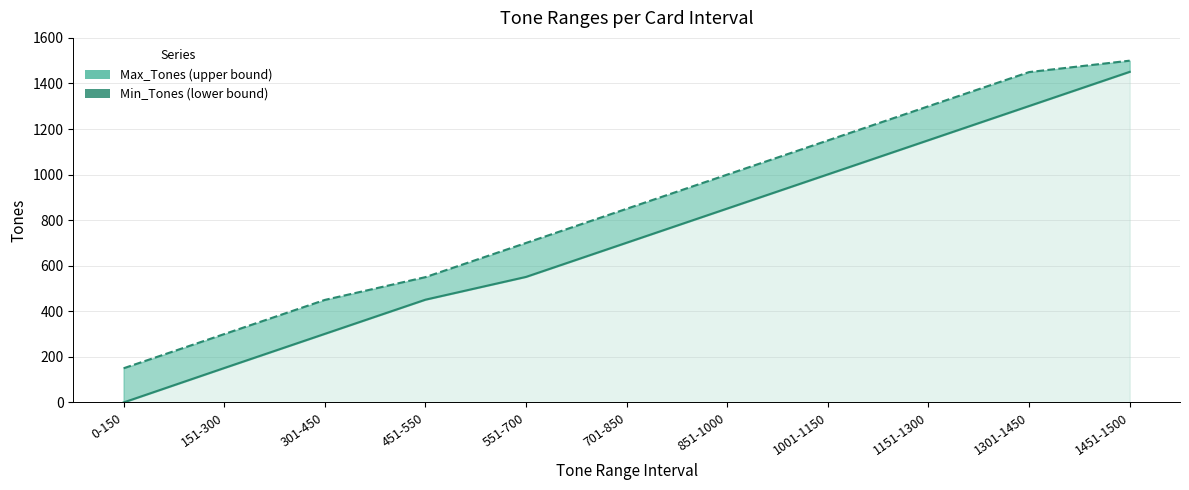

The chart shows a value of 1301 at 1301-1450. True or false?

True